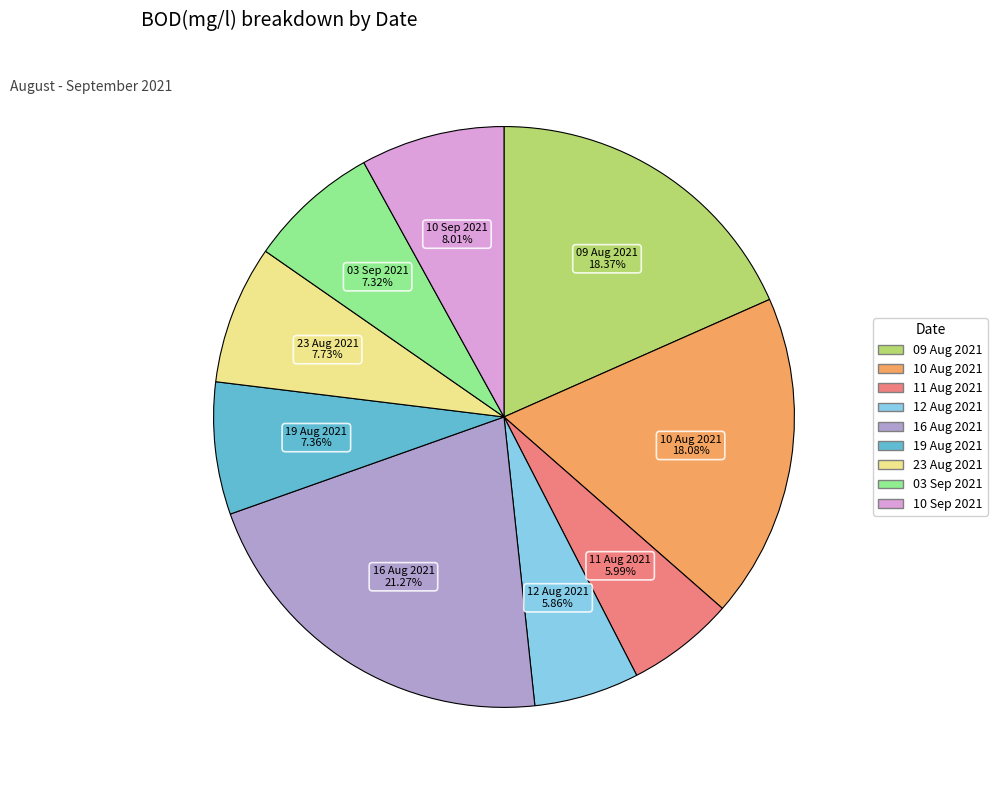

Does any single category account for the majority?

No